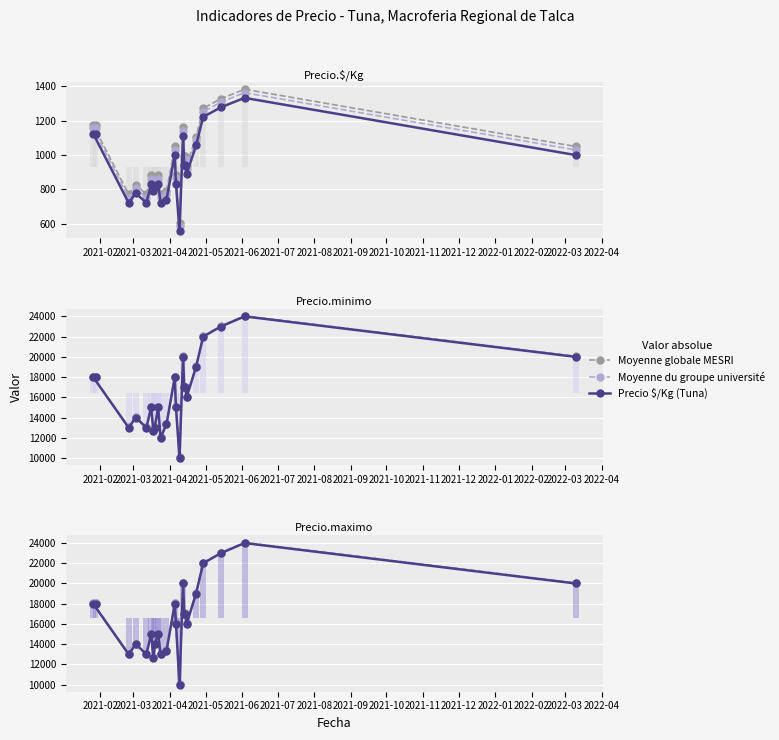

What are all the series names shown in the legend?

Moyenne globale MESRI, Moyenne du groupe université, Precio $/Kg (Tuna)